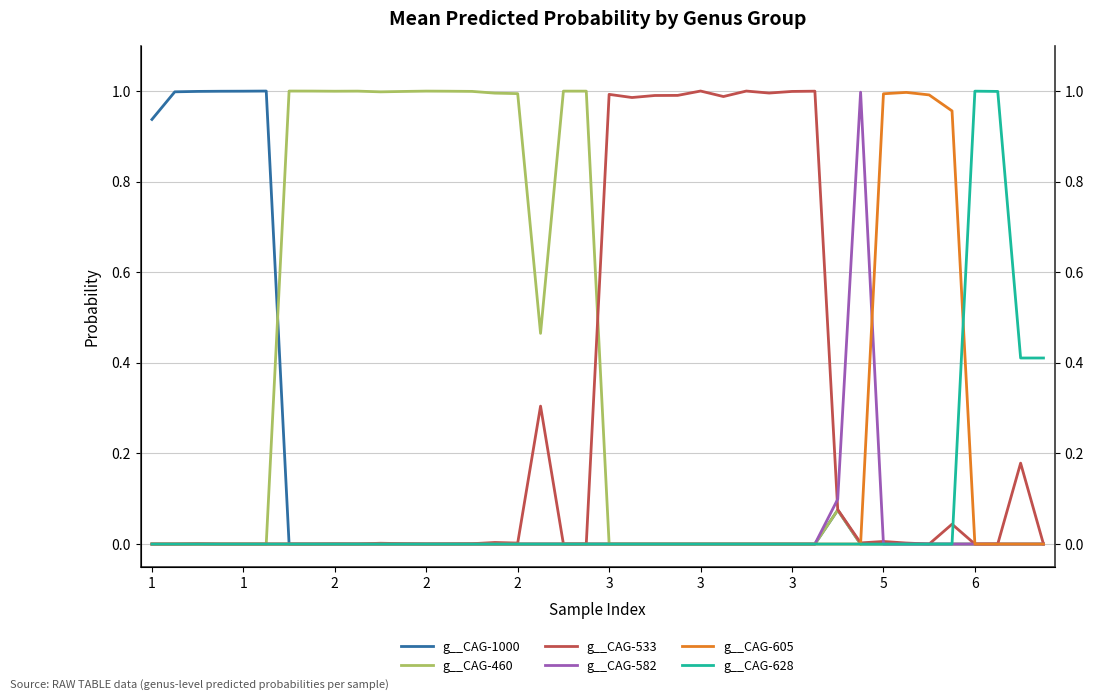

Is this an area chart (filled region under the line)?

No